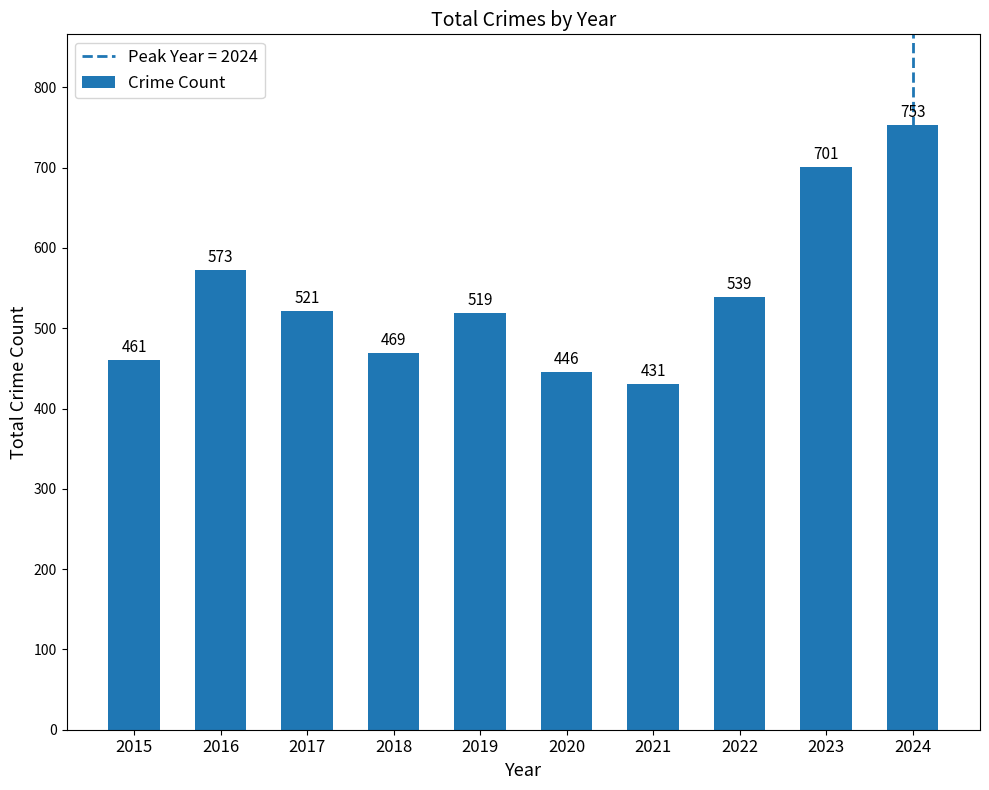

What is the difference between the second highest and minimum values?

270